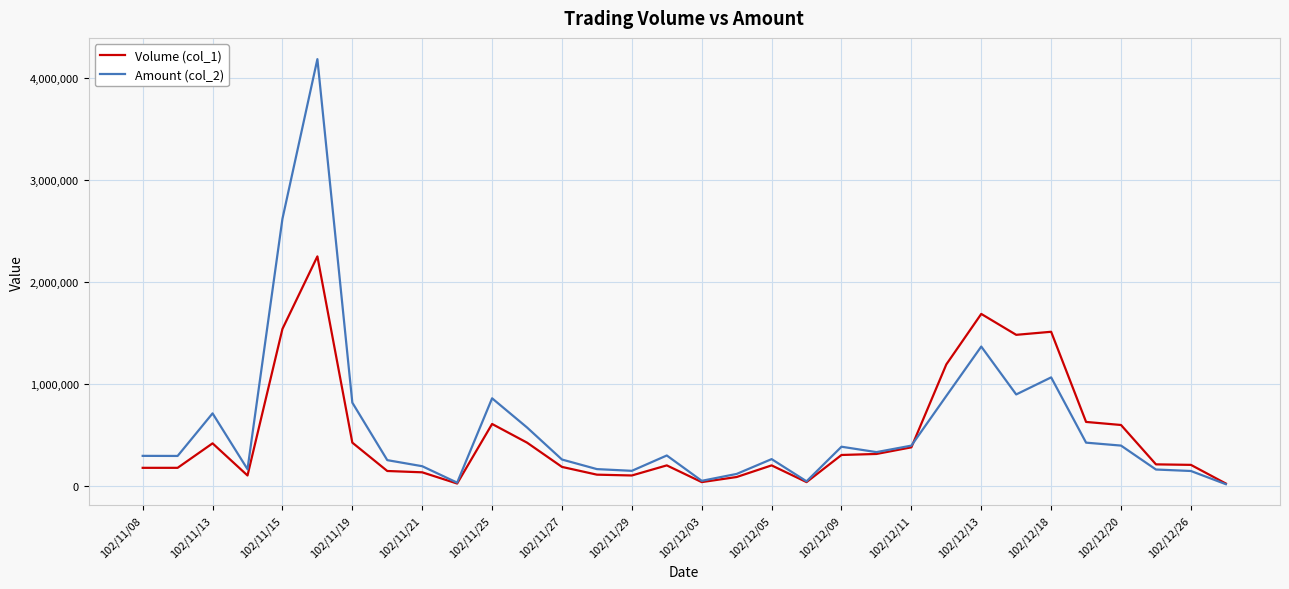

What is the greatest value displayed?

4181140